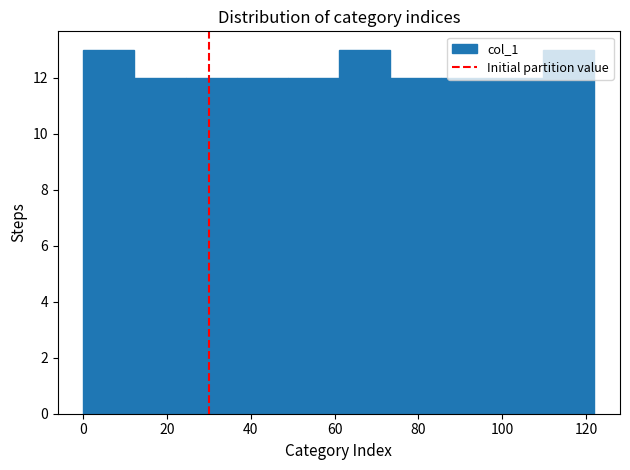

Reading left to right, list every bar in this chart as the range it spans on the x-axis followed by its height. Neither the bar edges nor the heights are printed on the chart, so give them approximately, as read against the axes.

0.0 to 12.2: 13
12.2 to 24.4: 12
24.4 to 36.6: 12
36.6 to 48.8: 12
48.8 to 61.0: 12
61.0 to 73.2: 13
73.2 to 85.4: 12
85.4 to 97.6: 12
97.6 to 109.8: 12
109.8 to 122.0: 13